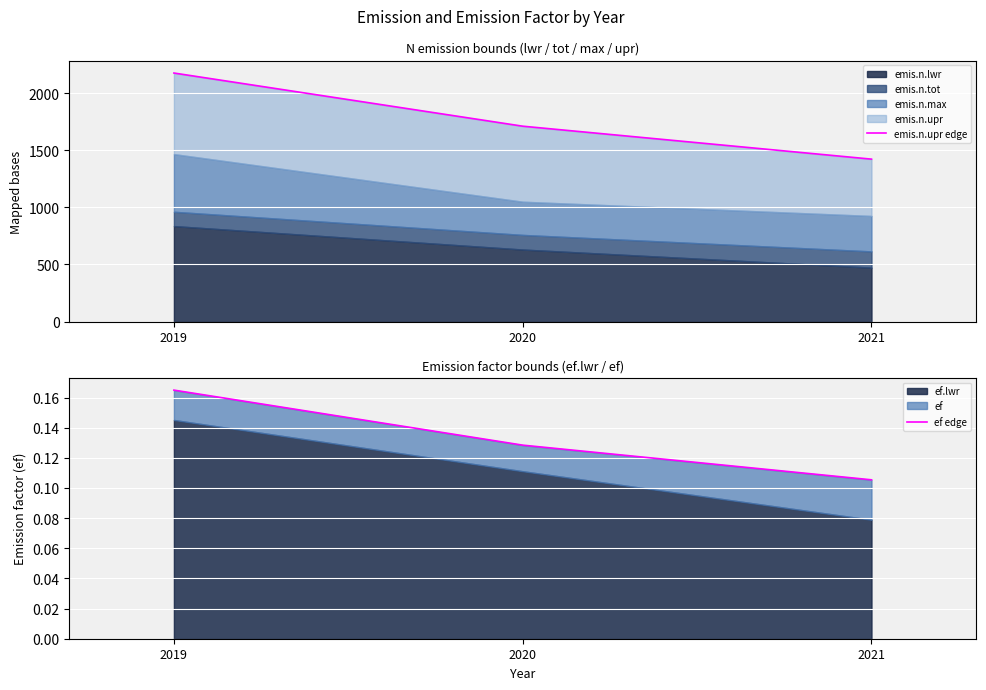

At which label does ef edge reach its minimum?

2021